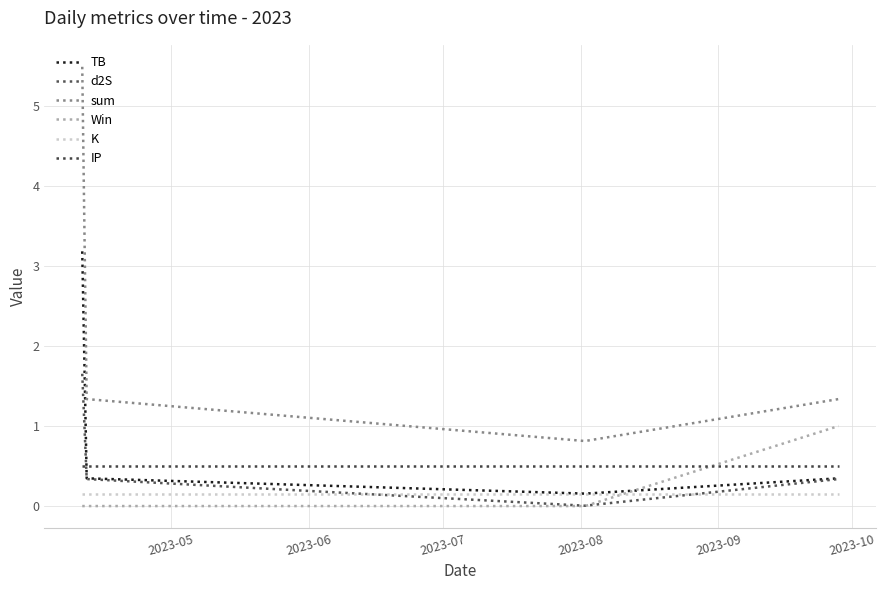

What is the greatest value displayed?

5.5